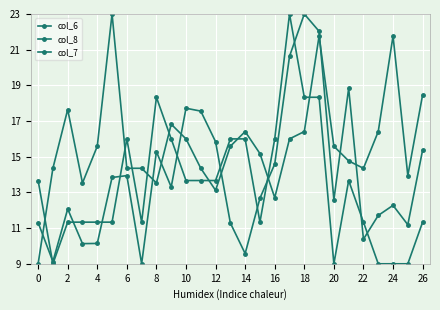

Which series has the largest total across all categories?

col_7